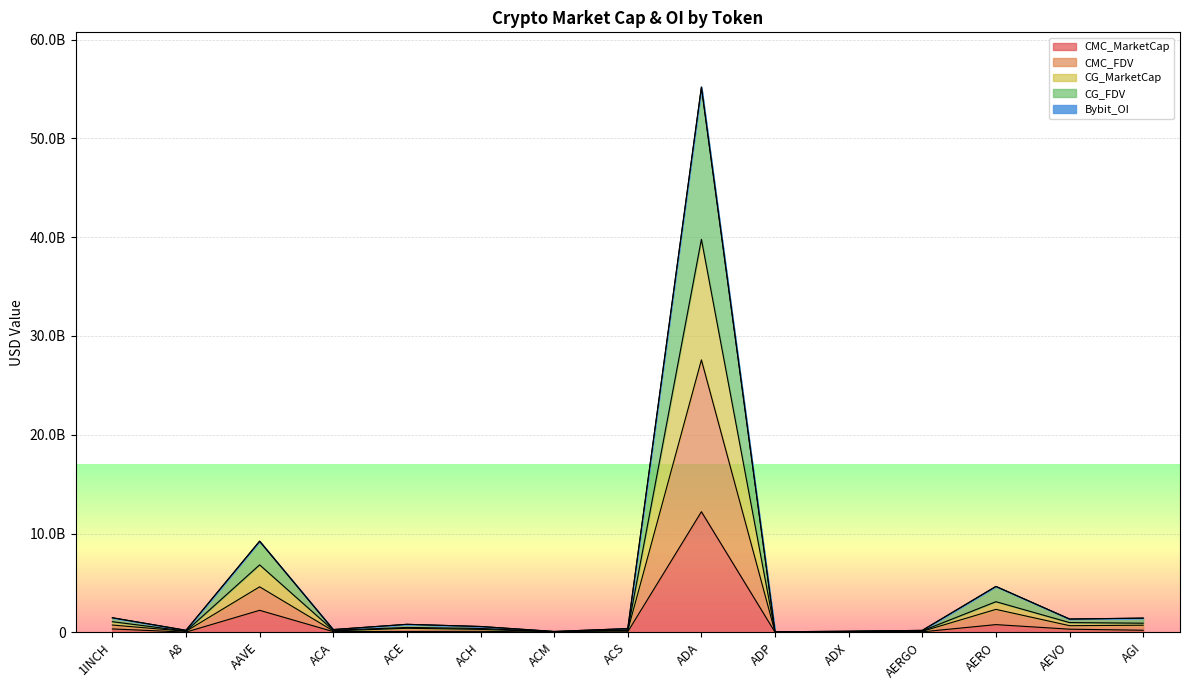

True or false: CG_MarketCap has a value of 61609431 at AERGO.

False